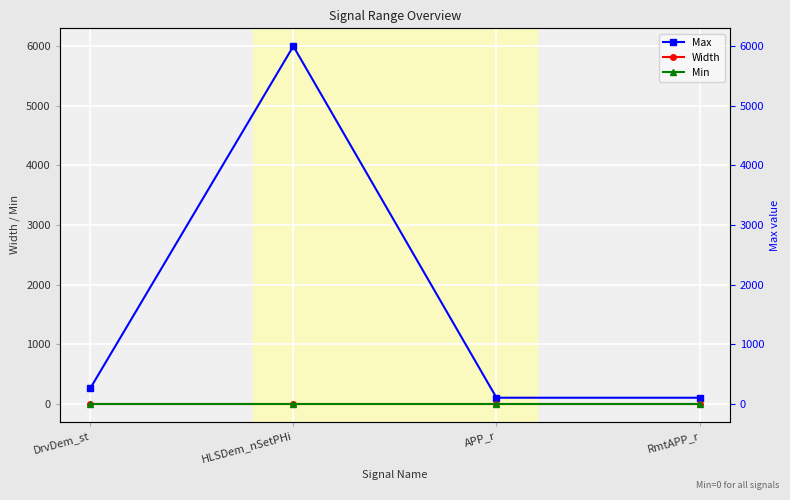

Where is Min nearest to the value 0?

DrvDem_st